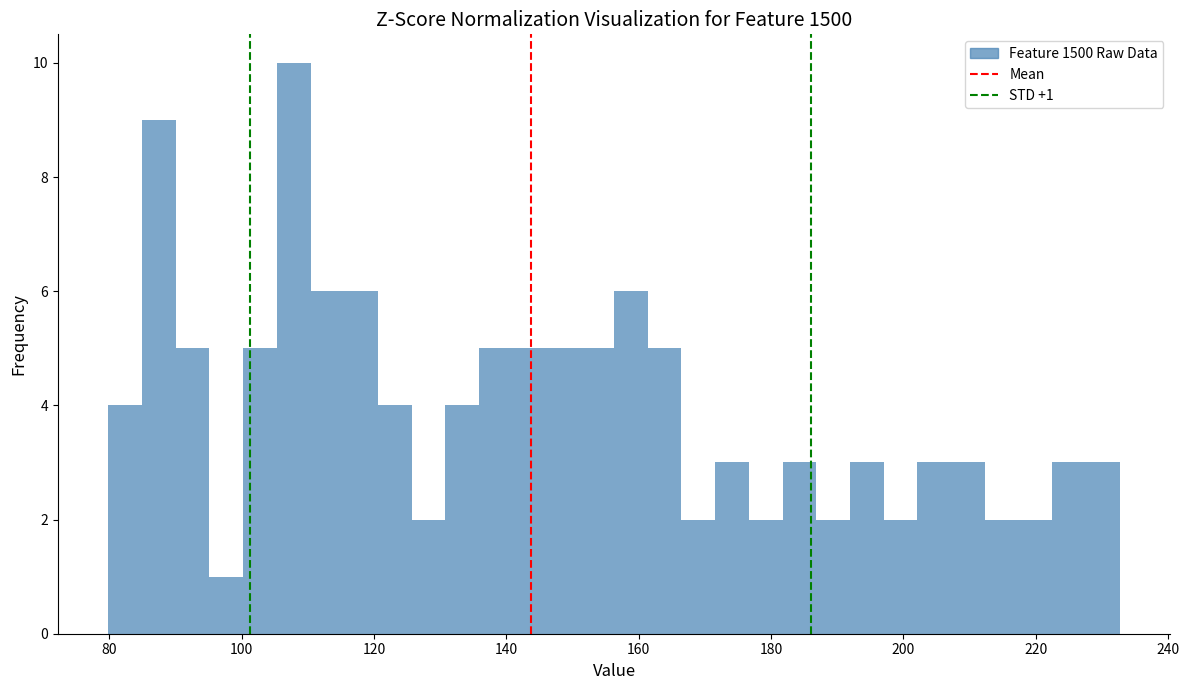

Around what value on the x-axis is the tallest bar? Give the approximate position of its centre, as read against the axis.

108